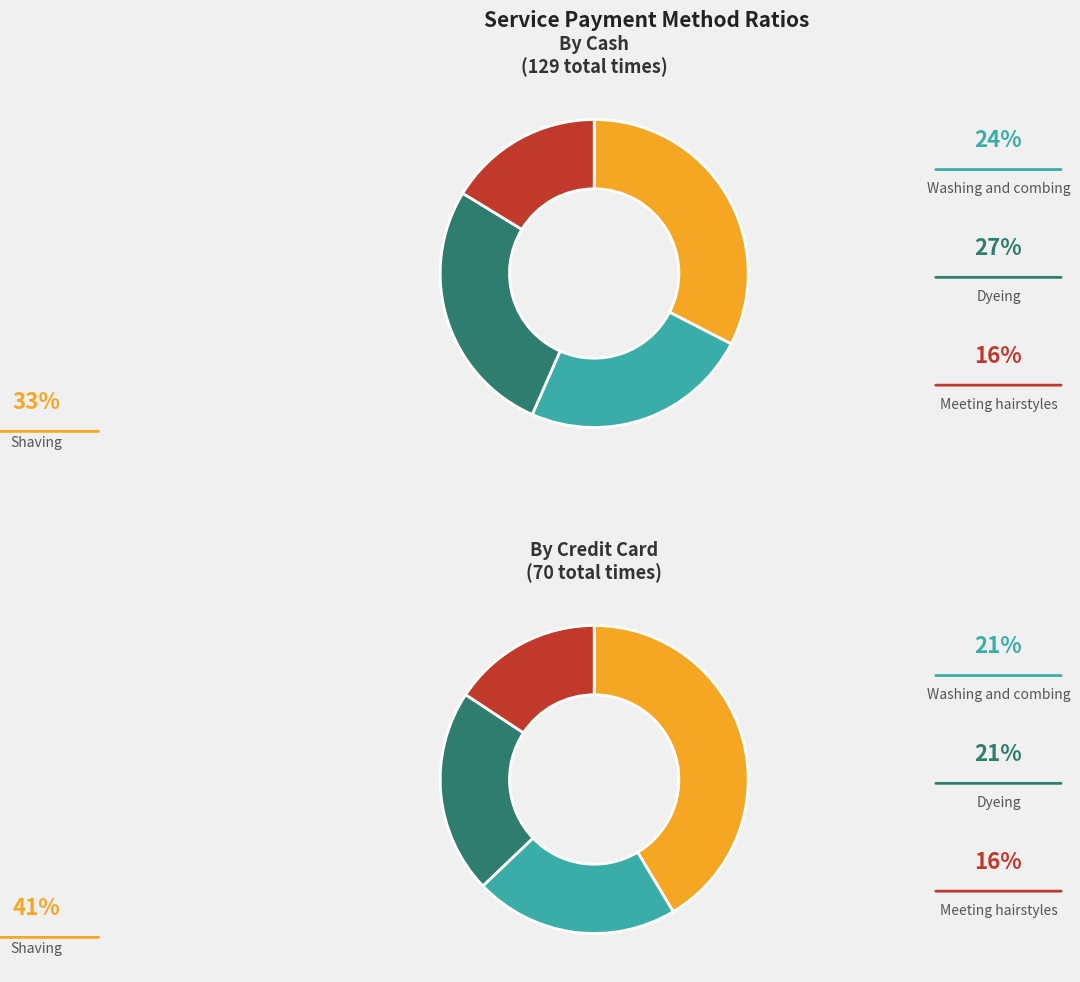

Is the sum of Meeting hairstyles and Shaving greater than half?

No